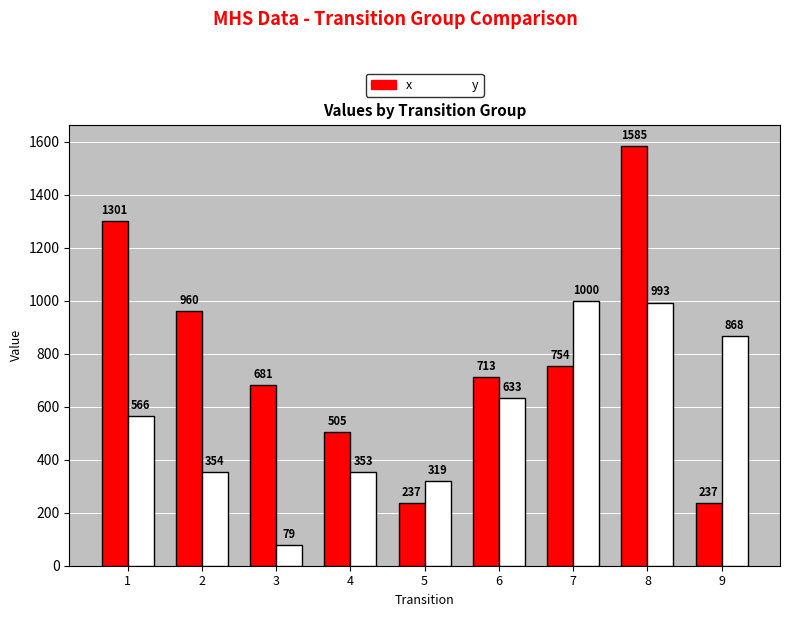

What is the average value of the y series?

574